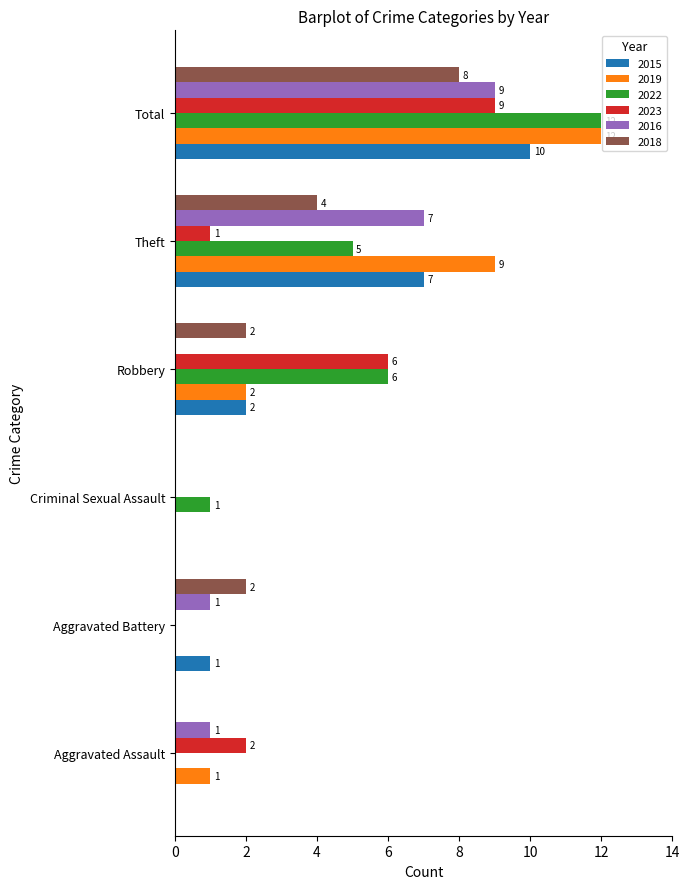

At which category is the sum across all series the highest?

Total